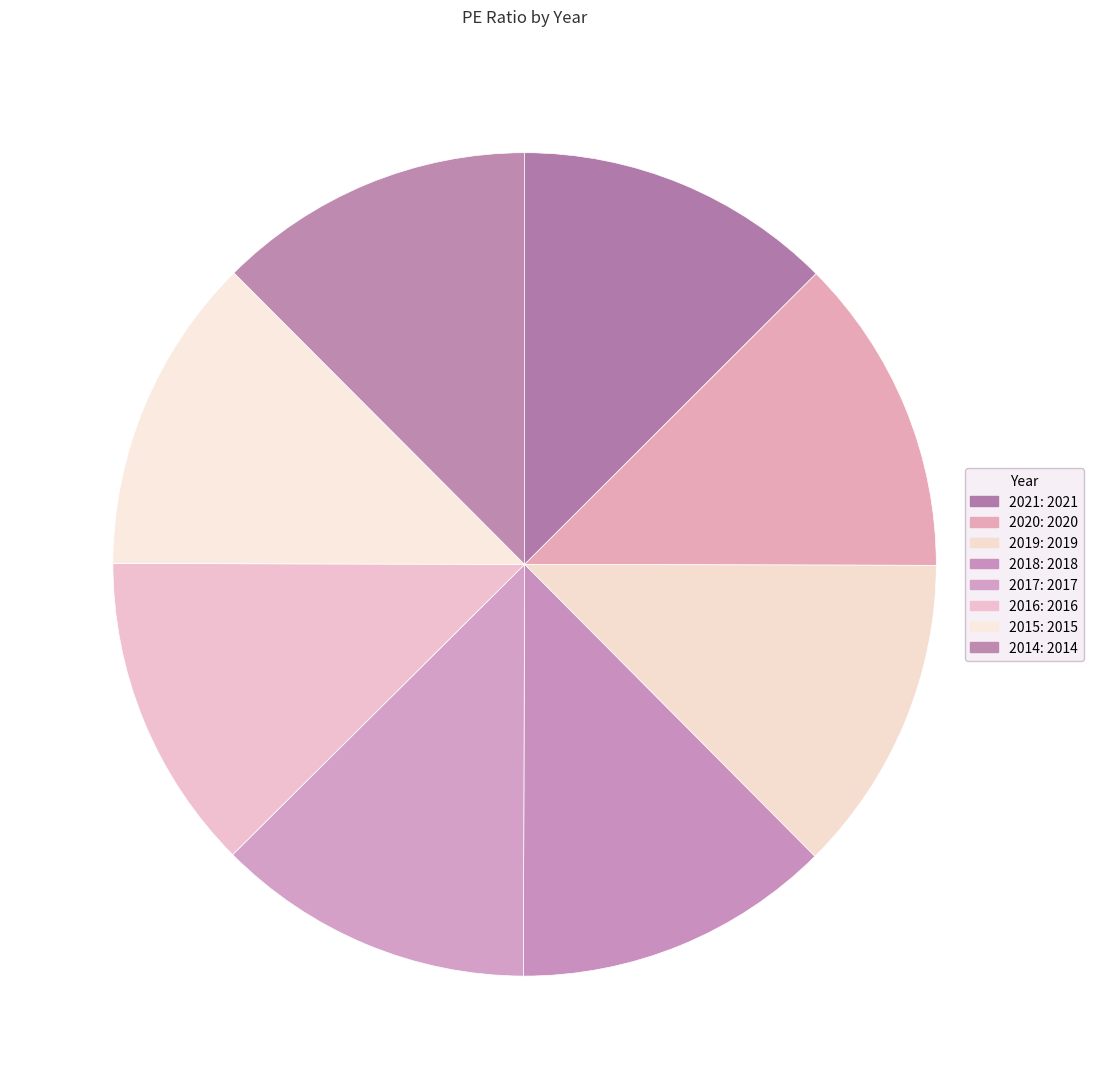

Count the number of slices in the pie.

8